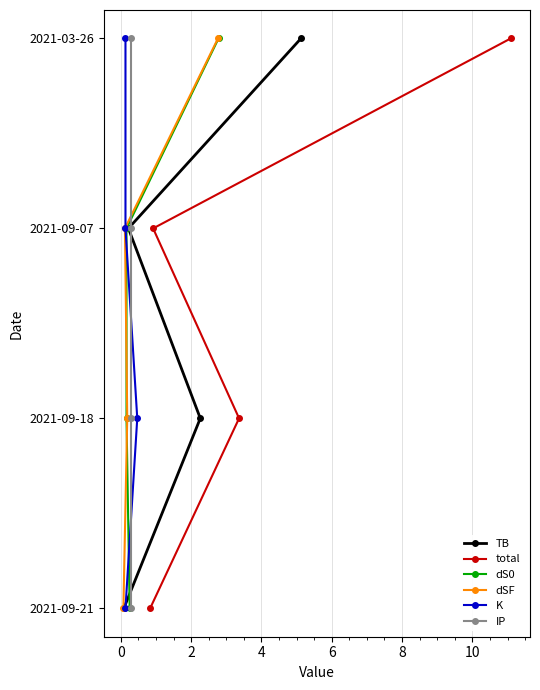

Is it true that TB equals 3 at 2?

False